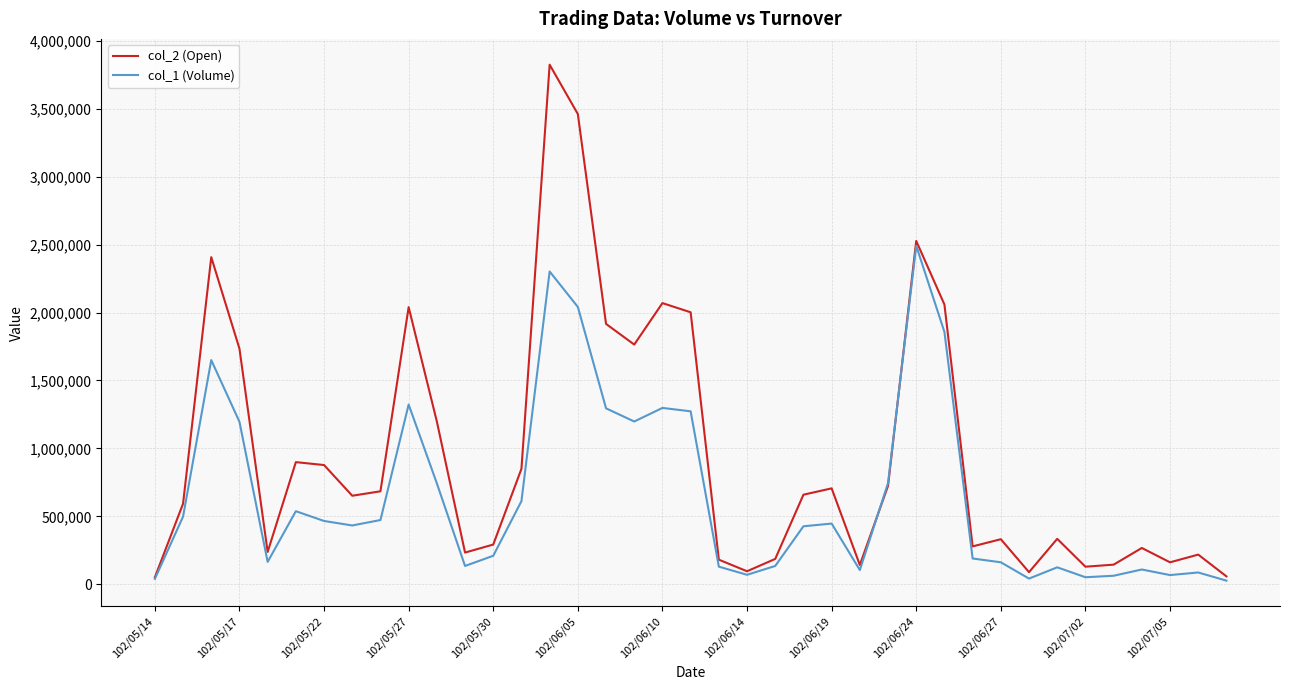

Rank the series by their maximum value, from lowest to highest.

col_1 (Volume), col_2 (Open)